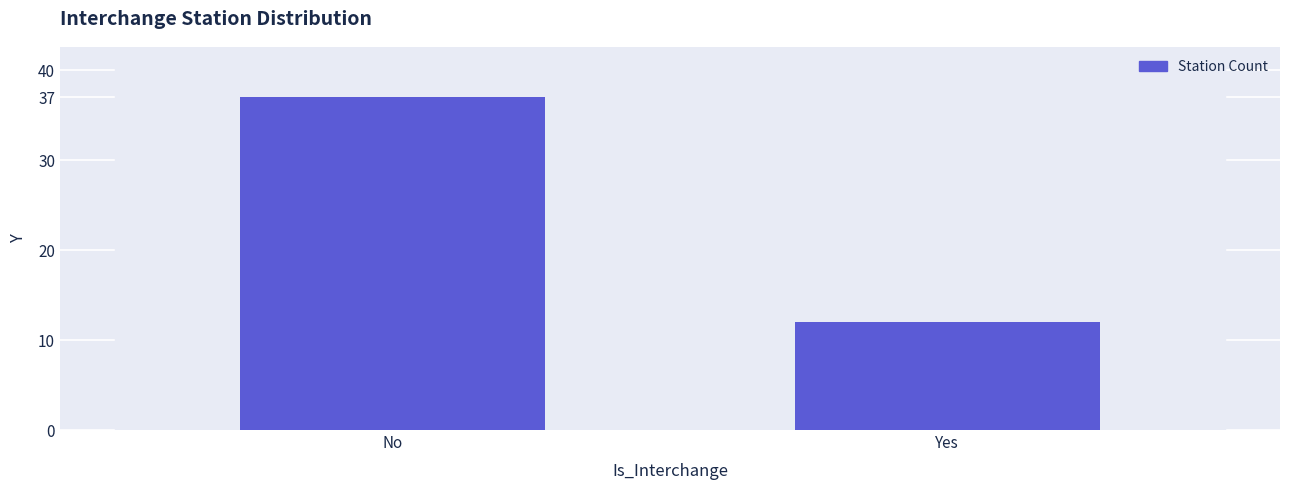

What is the change in value from No to Yes?

-25